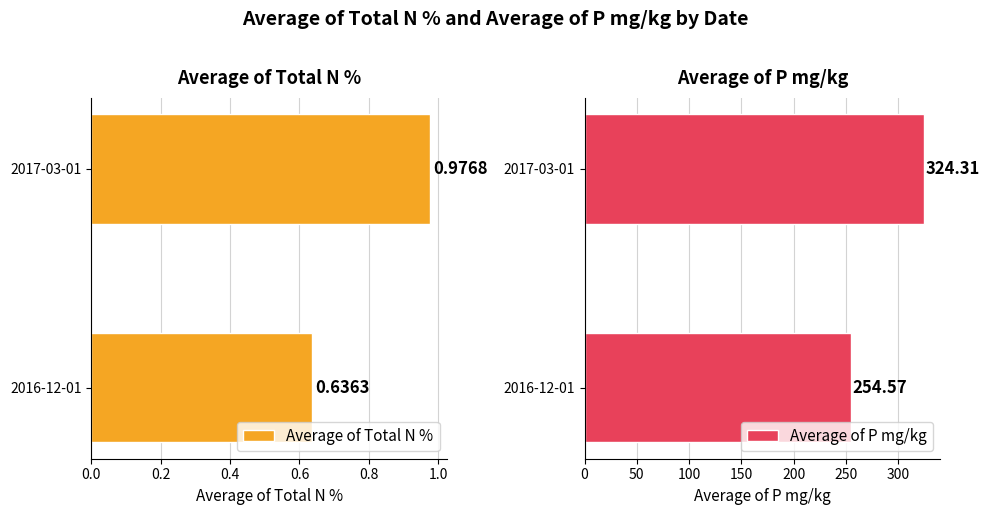

What is the smallest value displayed?

0.6